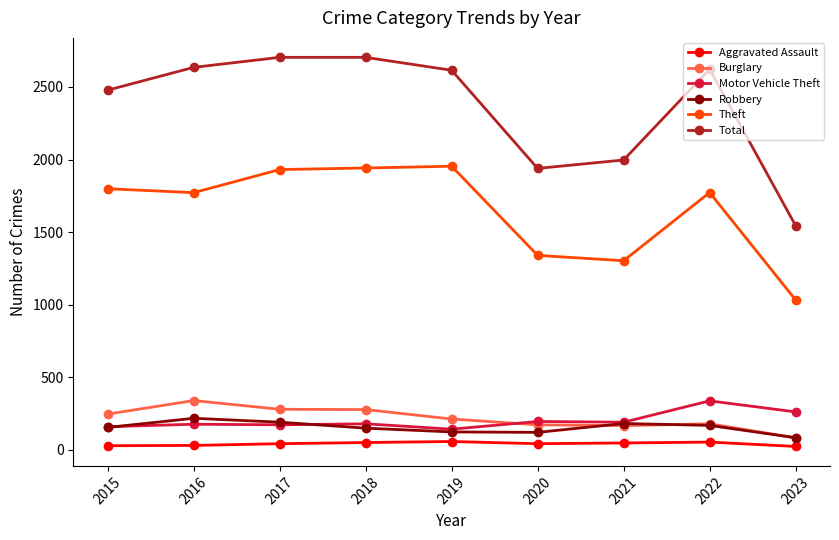

How many lines are shown in the chart?

6